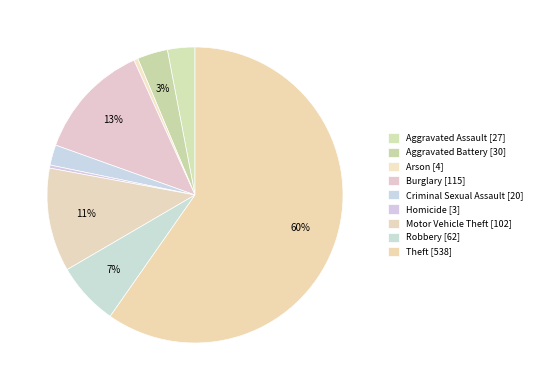

Does Theft represent more than half of the total?

Yes